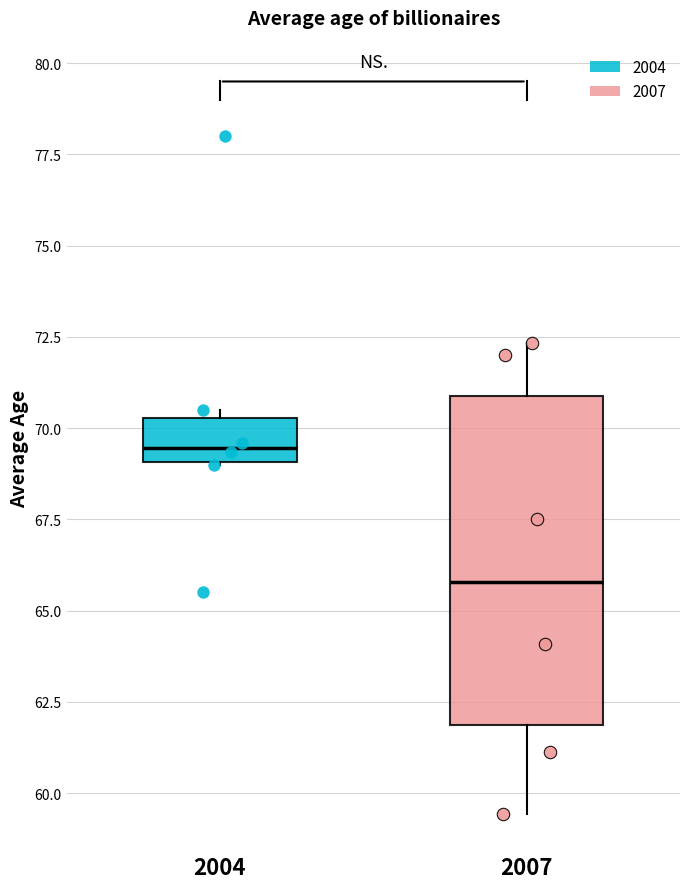

Reading left to right, transcribe this box plot: for each box, give where its median line is, the range the box spans, and where its two whiskers end, as read against the y-axis. The values are not printed on the chart, so give them approximately, as read against the axis.

2004: median 69.5, box 69.0 to 70.5, whiskers 69.0 to 70.5 (just above the box's upper edge)
2007: median 66.0, box 62.0 to 71.0, whiskers 59.5 to 72.5